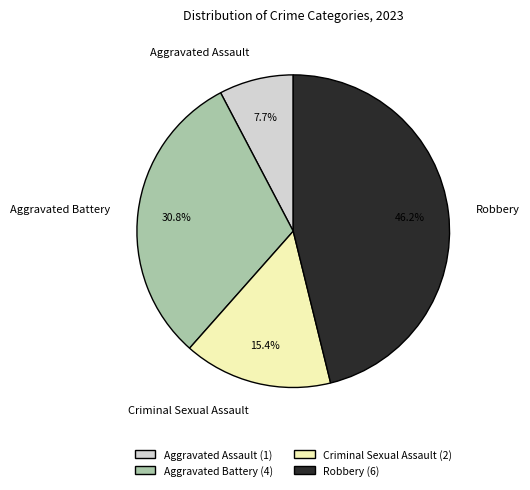

To the nearest percent, what percentage of the pie is Aggravated Assault?

8%